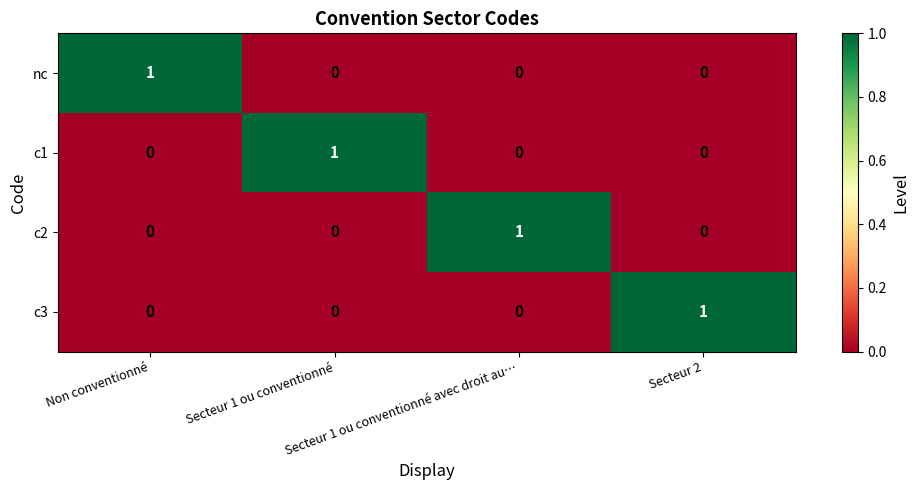

What is the maximum value shown in the chart?

1